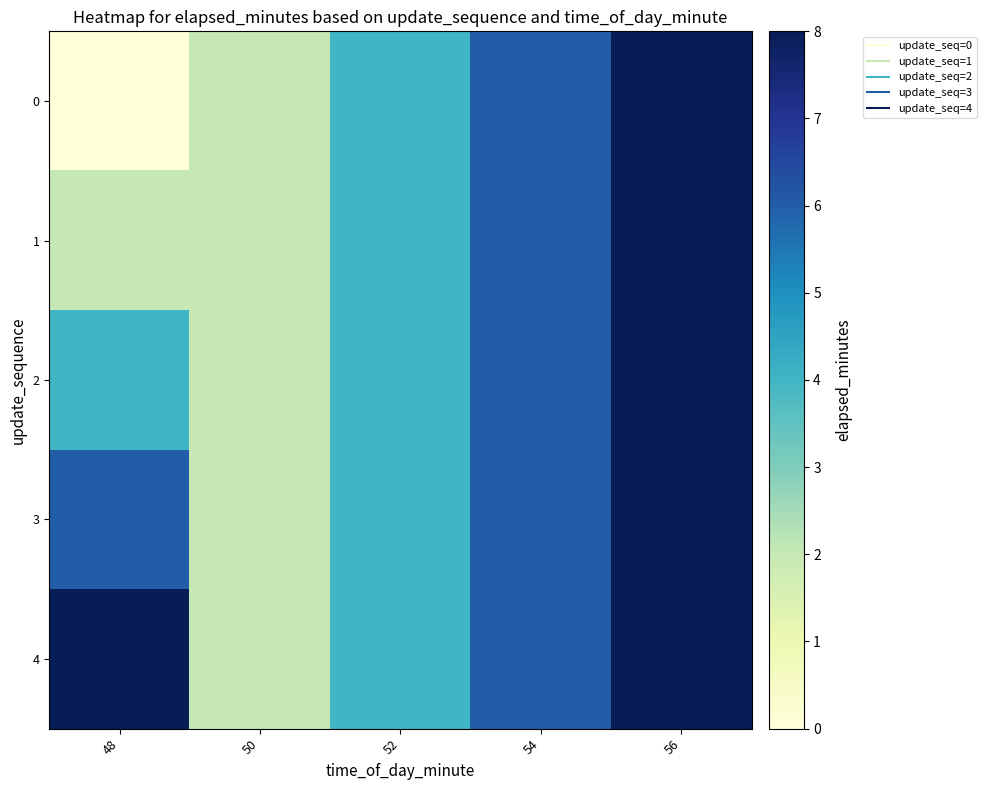

At which category does the chart reach its peak across all series?

56